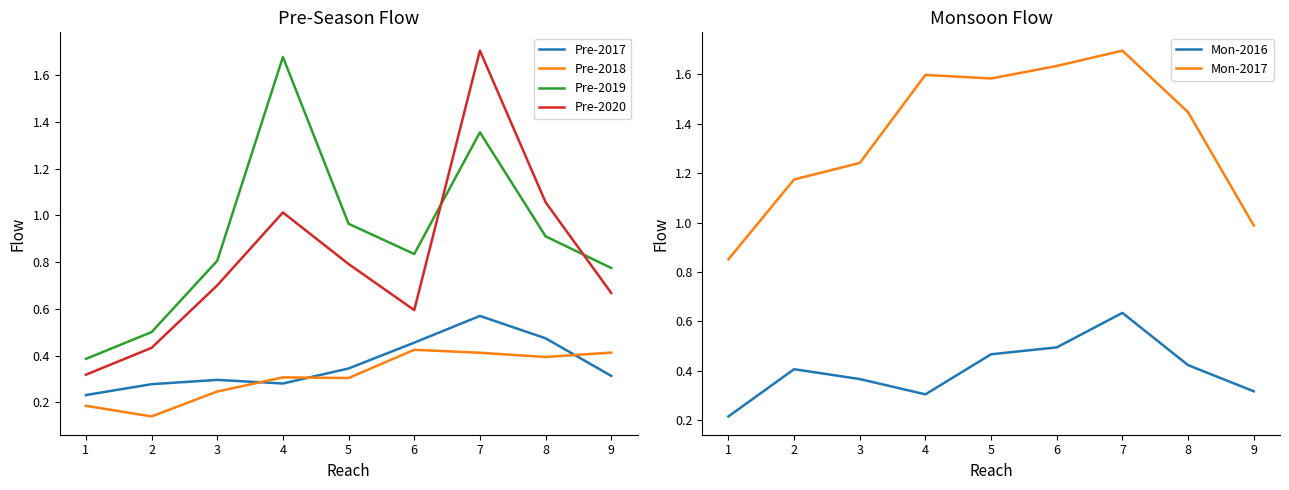

True or false: Pre-2018 has a value of 0.3 at 5.

True